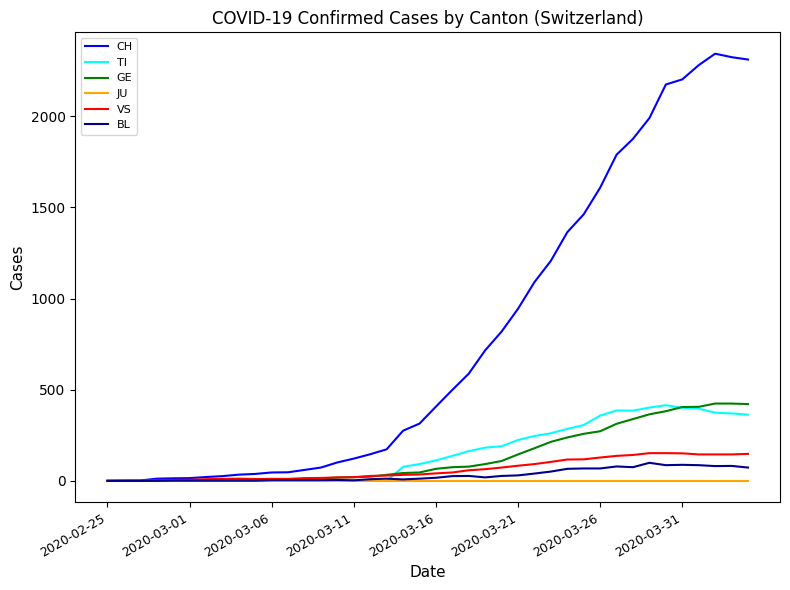

What is the greatest value displayed?

2343